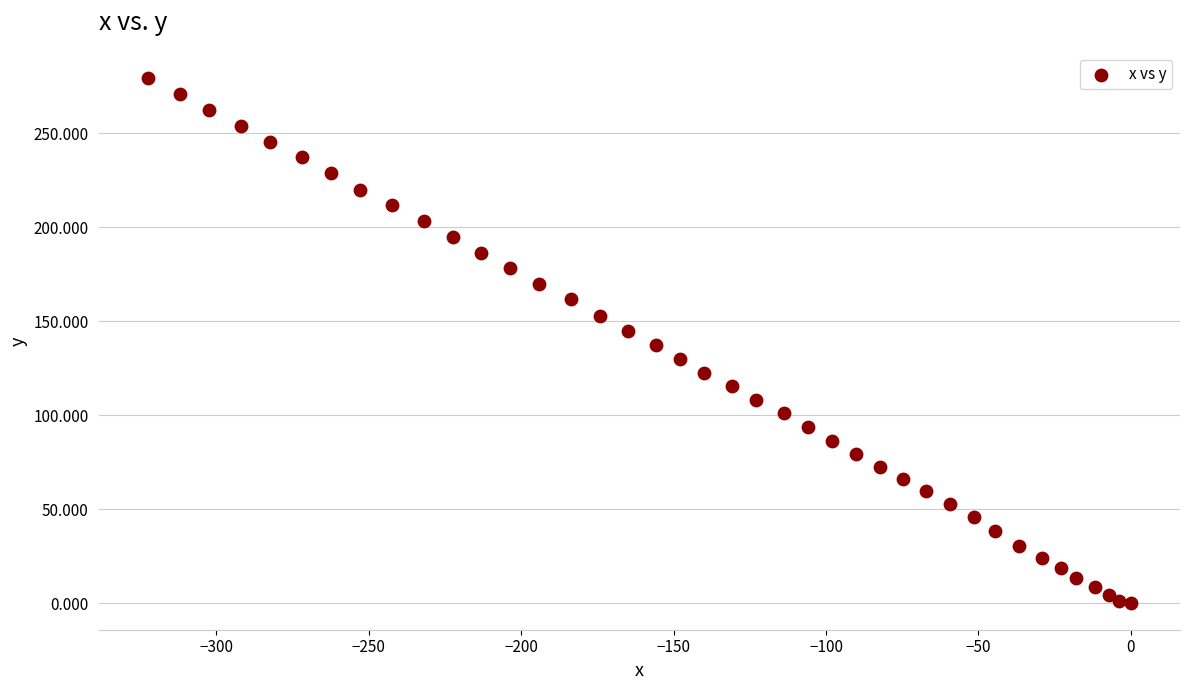

What is the range of X values (max minus min)?

322.5